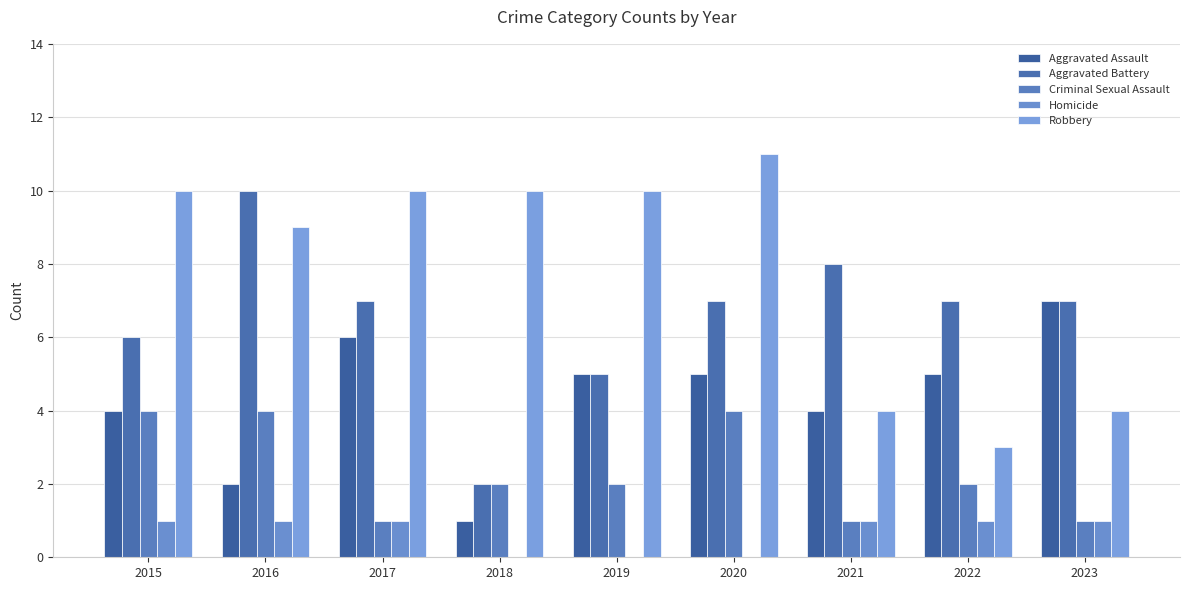

Are the bars grouped side by side (vs. stacked)?

Yes